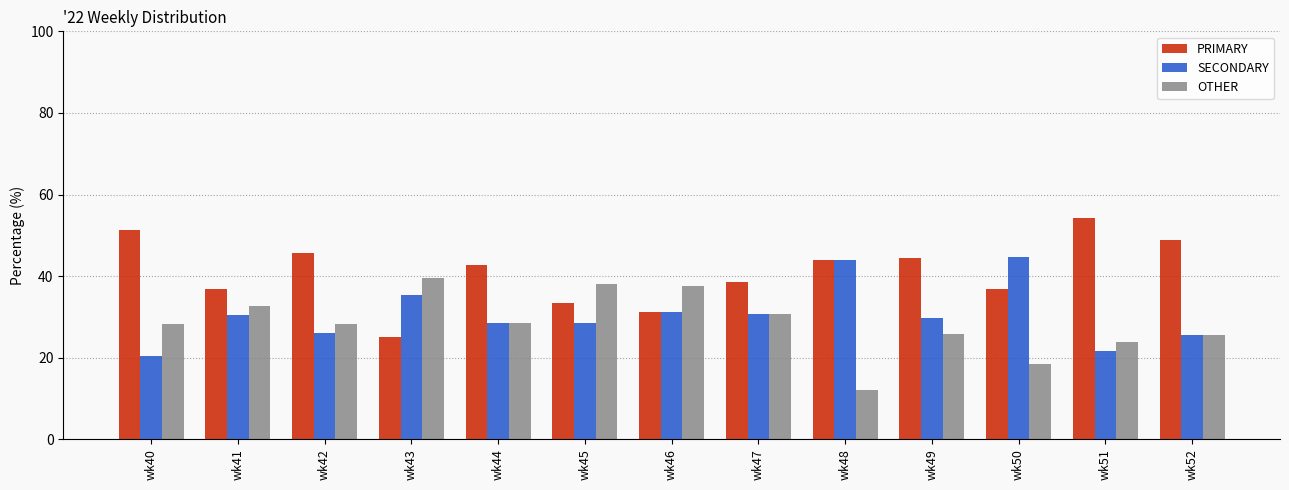

What is the sum of all PRIMARY values?

533.4